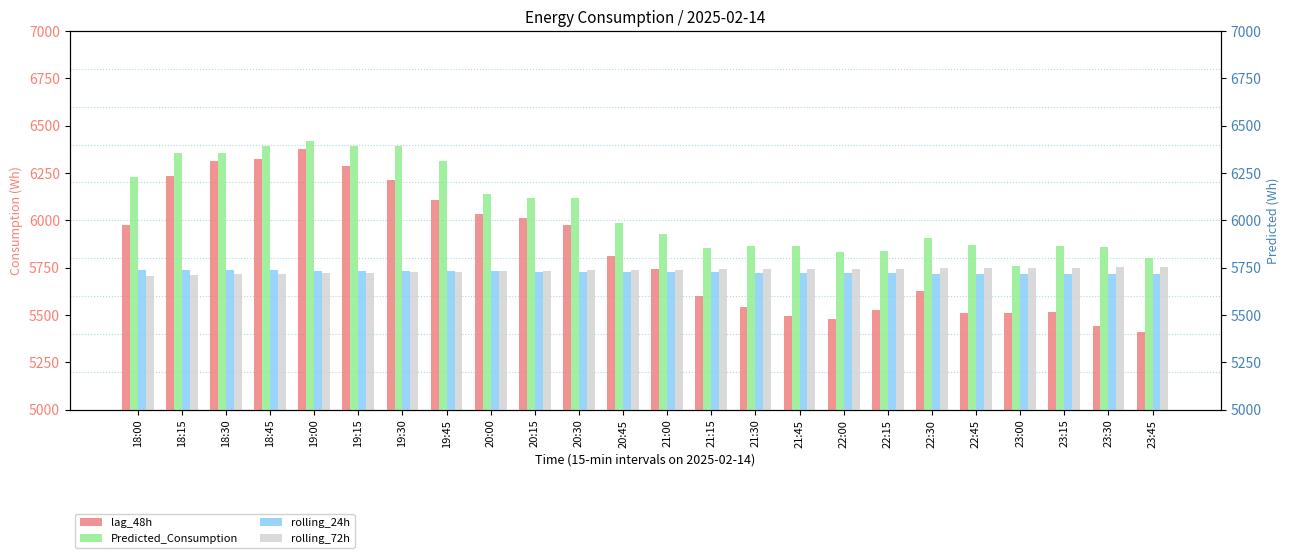

Between 20:30 and 21:45, which series saw the biggest shift?

lag_48h